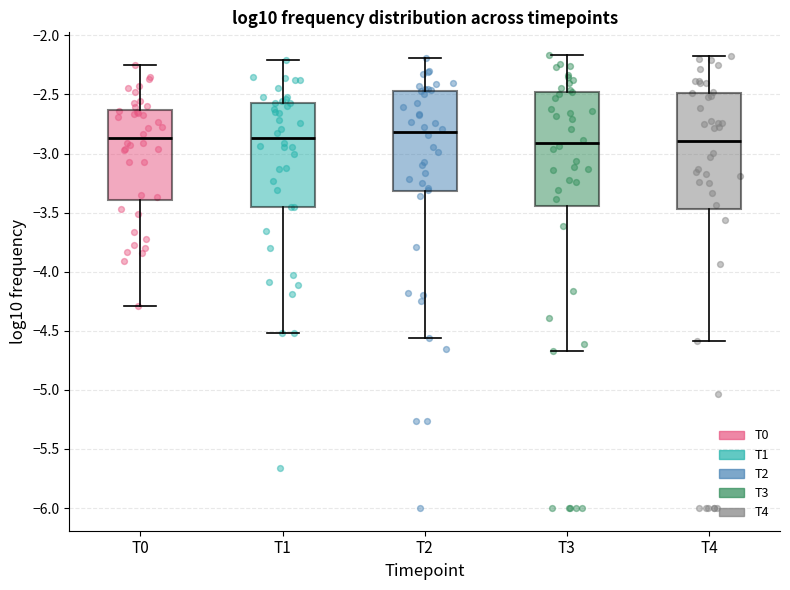

Reading left to right, read every box against the y-axis: the position of its median line, the range the box covers, and the ends of its whiskers. The values are not printed on the chart, so give them approximately, as read against the axis.

T0: median -2.85, box -3.40 to -2.65, whiskers -4.30 to -2.25
T1: median -2.85, box -3.45 to -2.55, whiskers -4.50 to -2.20
T2: median -2.80, box -3.30 to -2.45, whiskers -4.55 to -2.20
T3: median -2.90, box -3.45 to -2.50, whiskers -4.65 to -2.15
T4: median -2.90, box -3.45 to -2.50, whiskers -4.60 to -2.15